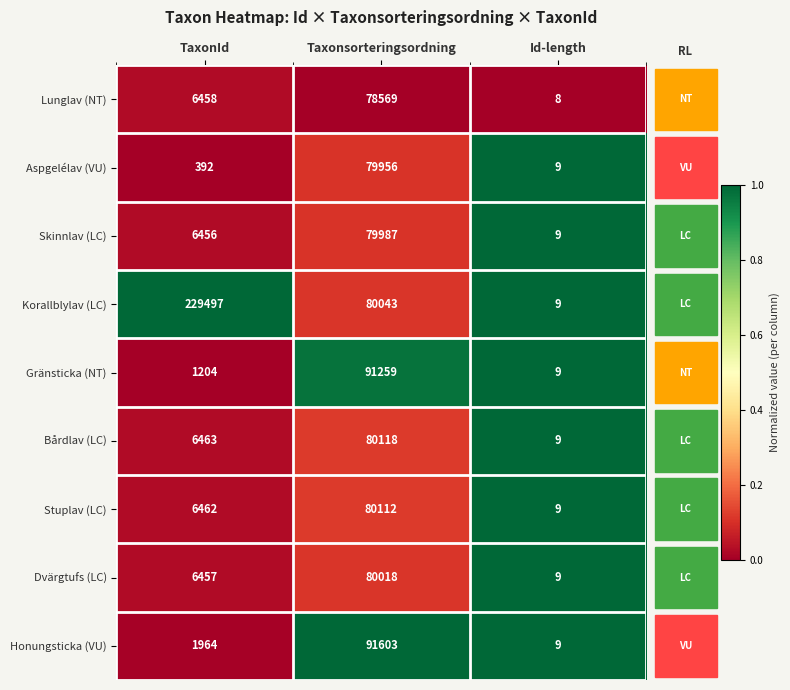

The Bårdlav (LC) series shows 9561 at TaxonId. True or false?

False